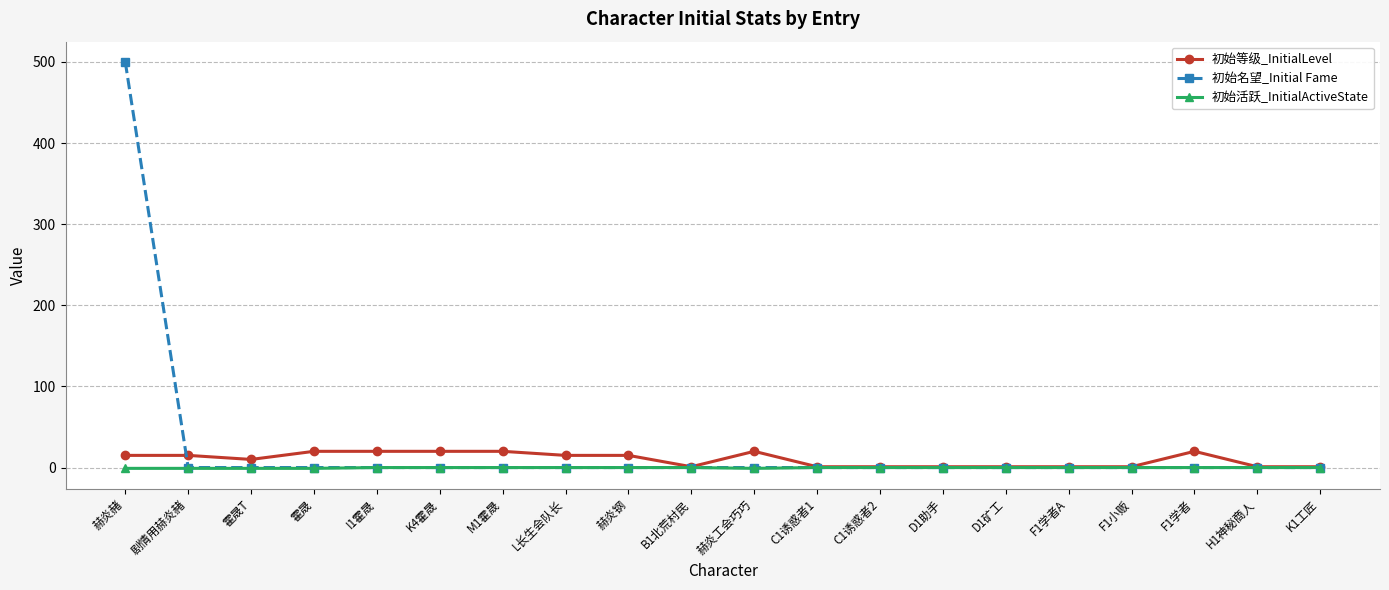

What position from the left is 霍晟?

4